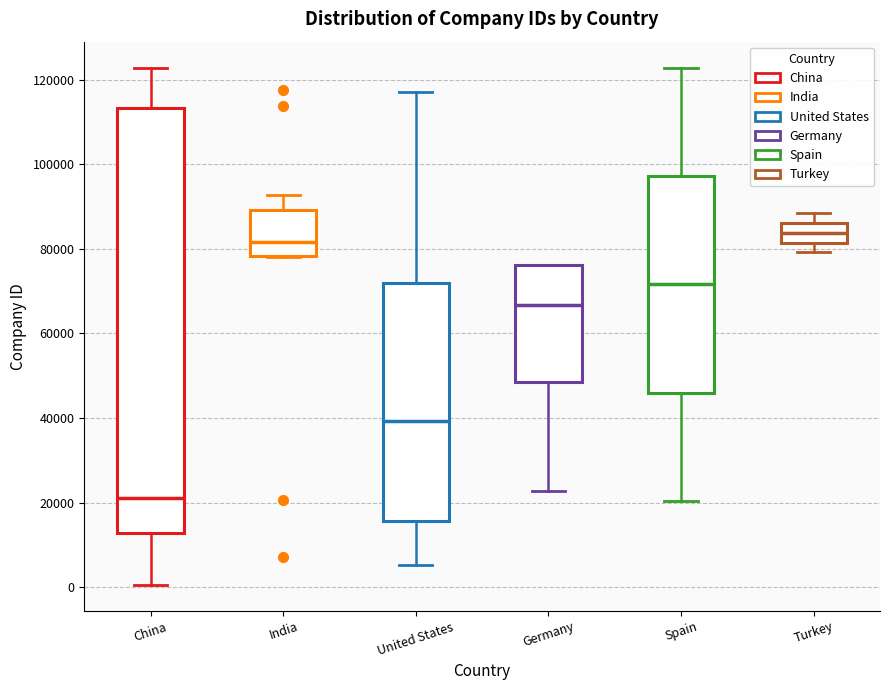

Reading left to right, read every box against the y-axis: the position of its median line, the range the box covers, and the ends of its whiskers. The values are not printed on the chart, so give them approximately, as read against the axis.

China: median 22000, box 12000 to 114000, whiskers 0 to 122000
India: median 82000, box 78000 to 90000, whiskers 78000 to 92000
United States: median 40000, box 16000 to 72000, whiskers 6000 to 116000
Germany: median 66000, box 48000 to 76000, whiskers 22000 to 76000
Spain: median 72000, box 46000 to 98000, whiskers 20000 to 122000
Turkey: median 84000, box 82000 to 86000, whiskers 80000 to 88000